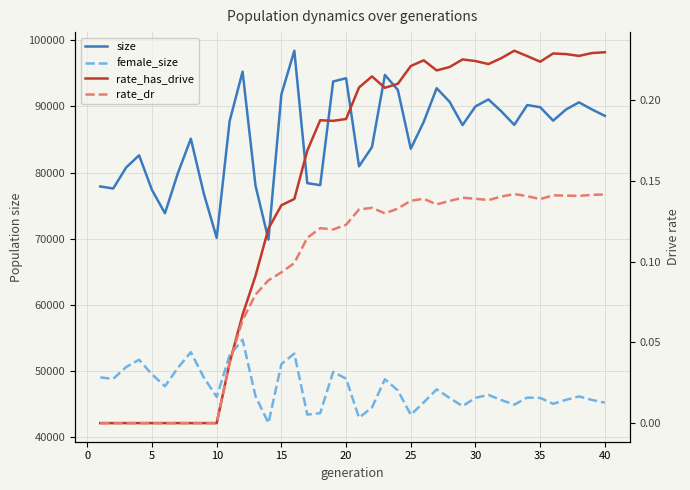

Is it true that rate_dr equals 0.0 at 0?

True